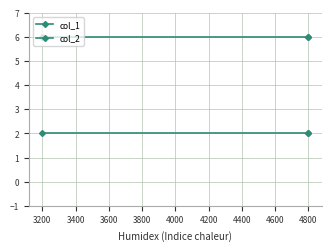

Rank the series by their average value, from highest to lowest.

col_2, col_1